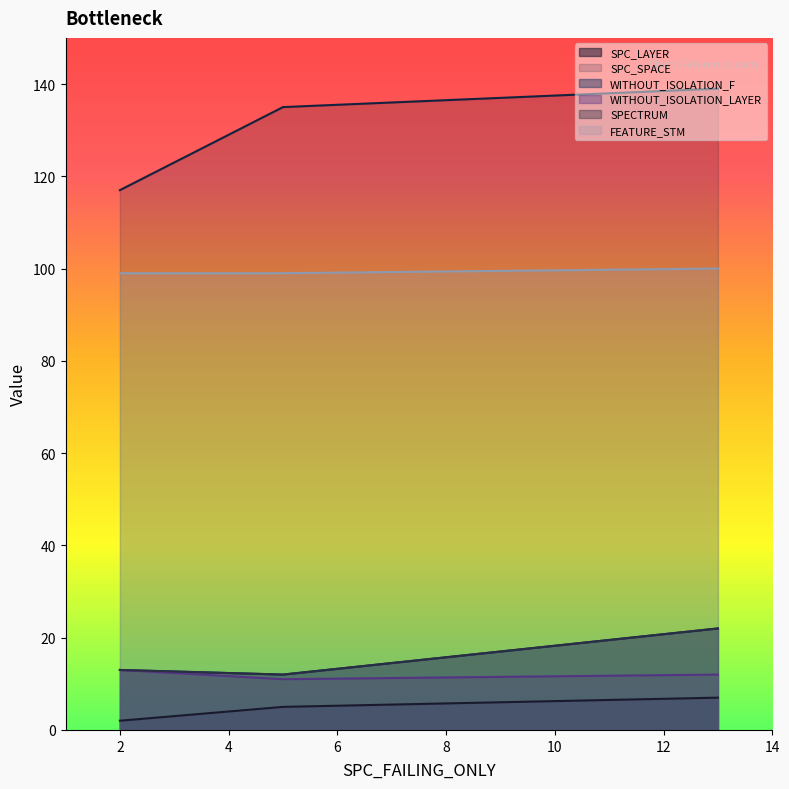

What position from the right is 13?

1